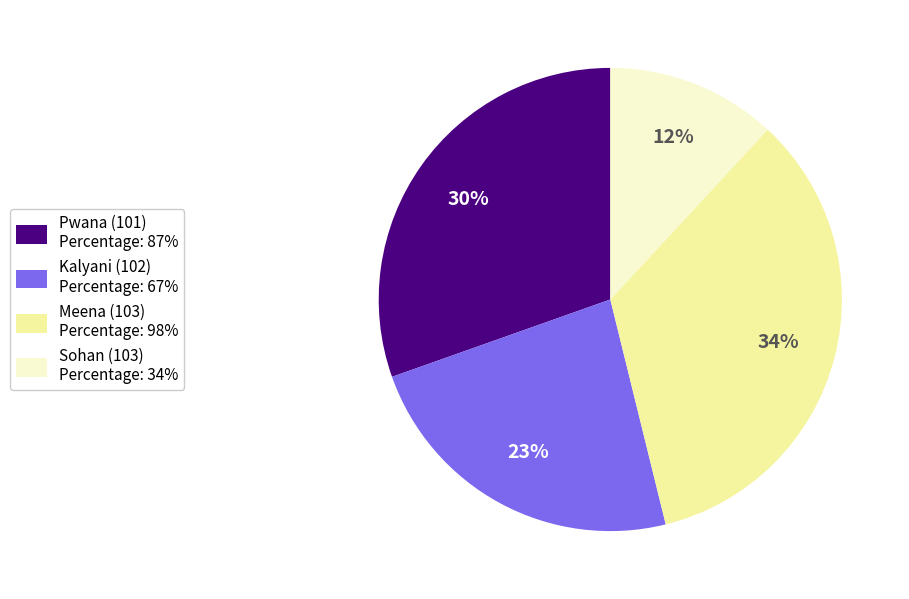

Does Kalyani (102) represent more than half of the total?

No